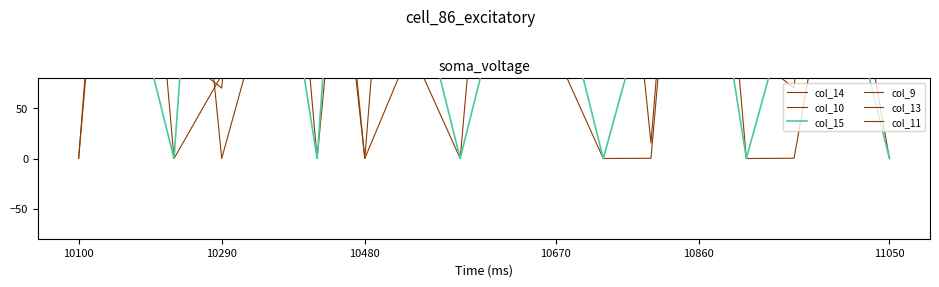

At how many categories does at least one series exceed 740?

7